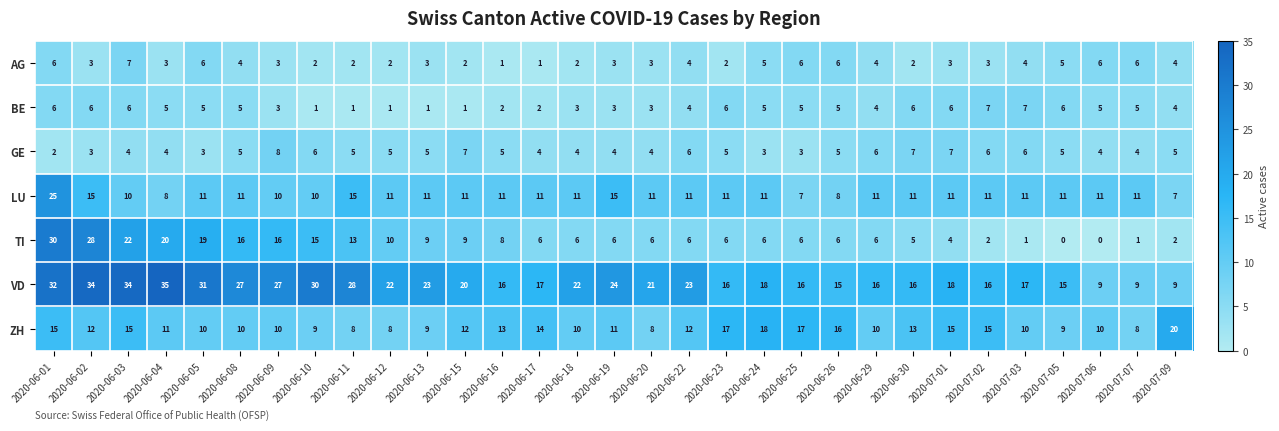

What is the total value across all series at 2020-07-07?

44